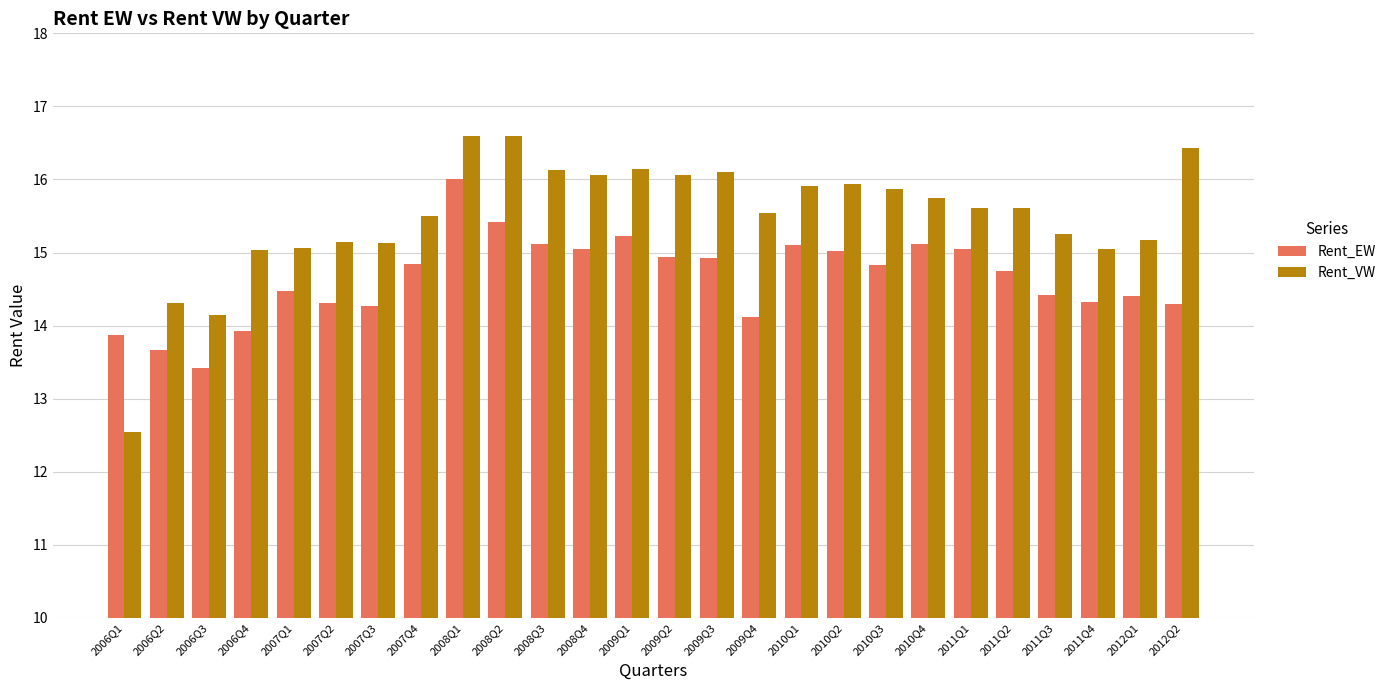

What are all the series names shown in the legend?

Rent_EW, Rent_VW